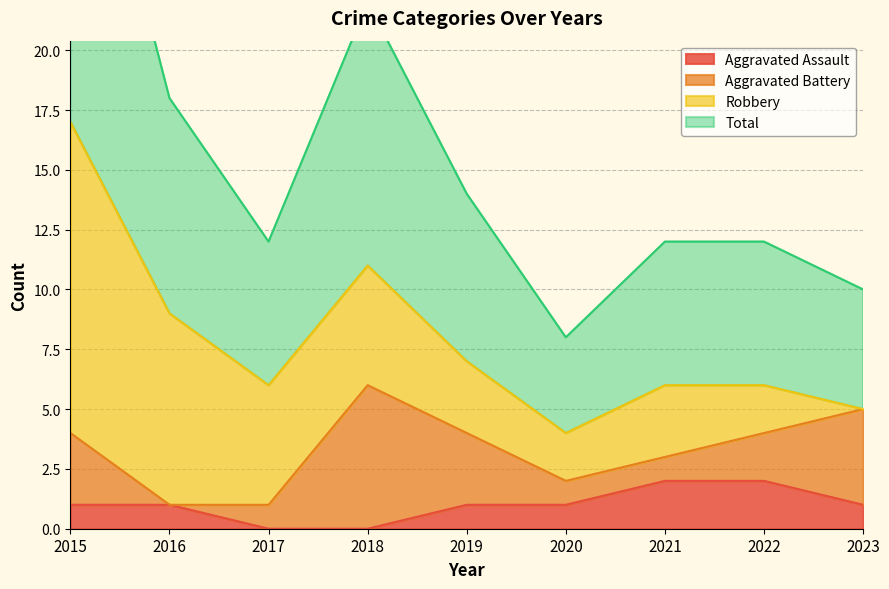

Is it true that Aggravated Assault equals 0 at 2017?

True